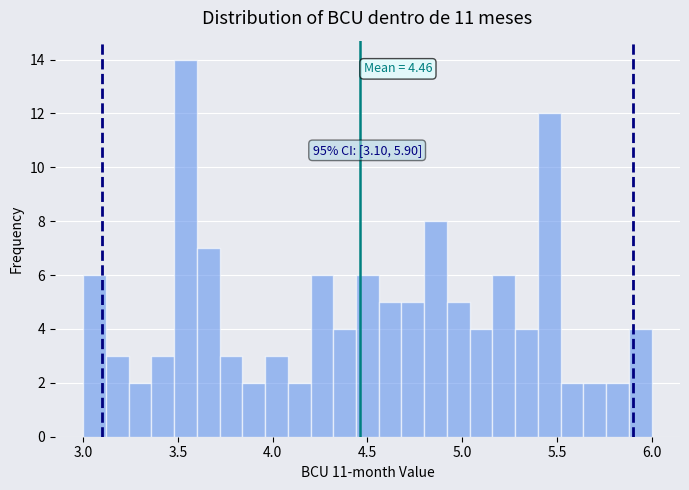

Around what value on the x-axis is the tallest bar? Give the approximate position of its centre, as read against the axis.

3.55